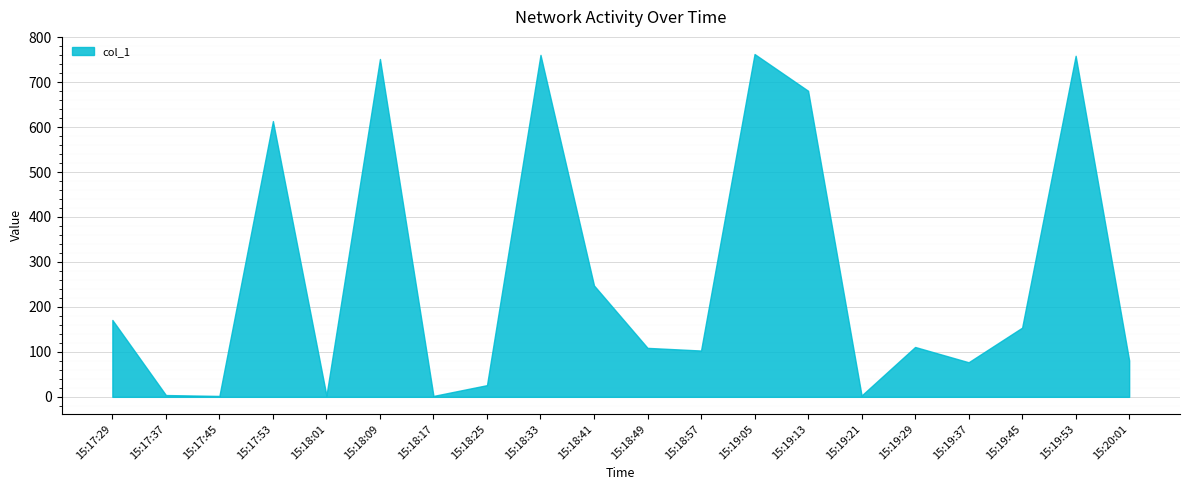

What is the minimum value shown in the chart?

2.0